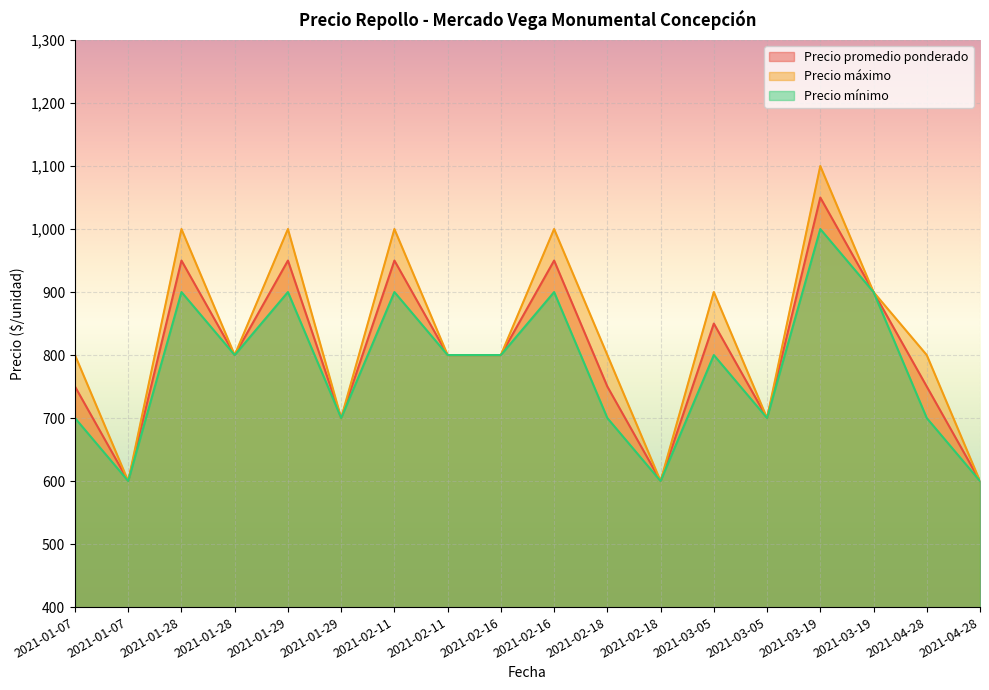

True or false: Precio mínimo and Precio máximo cross at least once.

False